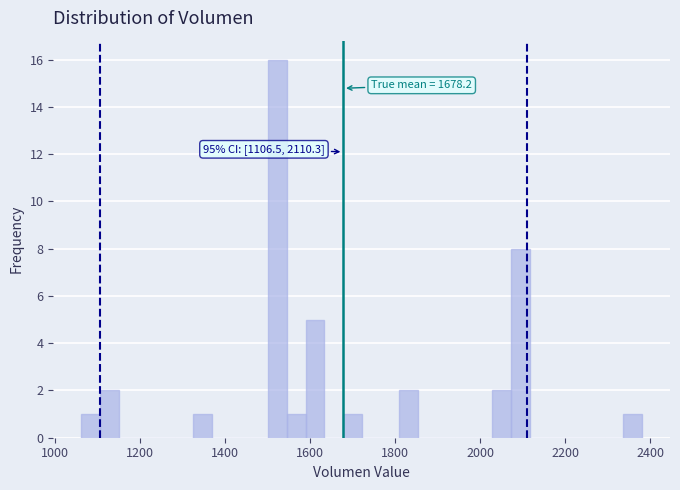

Around what value on the x-axis is the tallest bar? Give the approximate position of its centre, as read against the axis.

1520